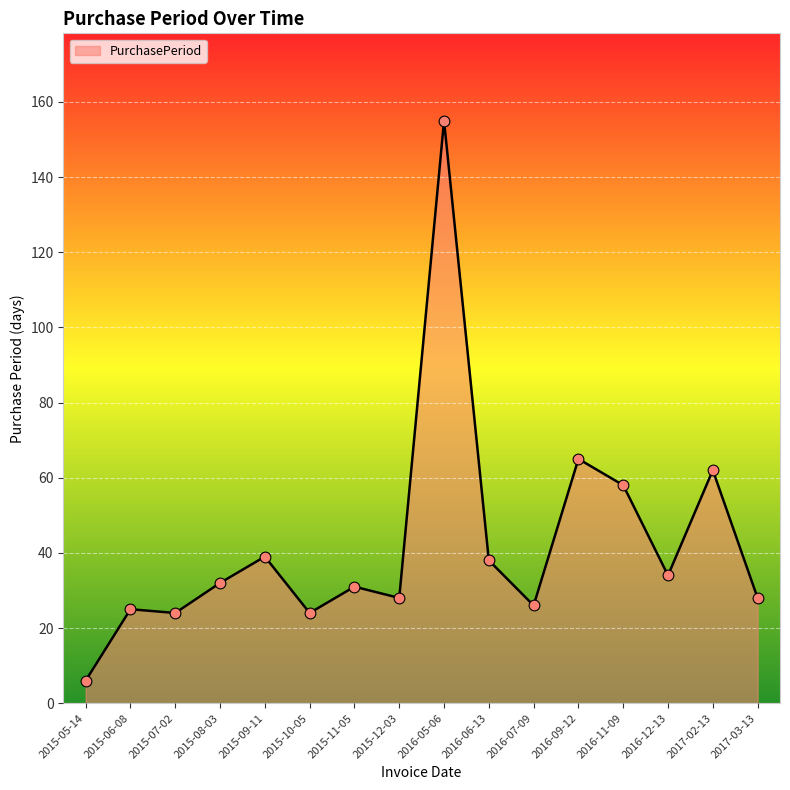

Approximately how many times larger is the value at 2016-12-13 compared to 2015-08-03?

1.1